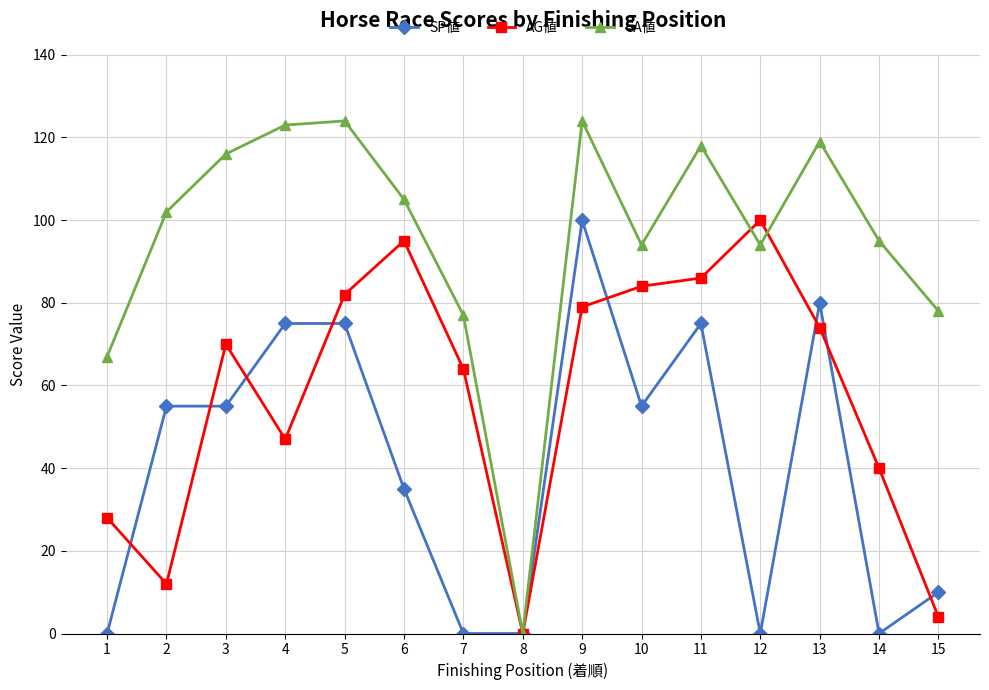

What is the difference between the maximum and second lowest values in the AG値 series?

96